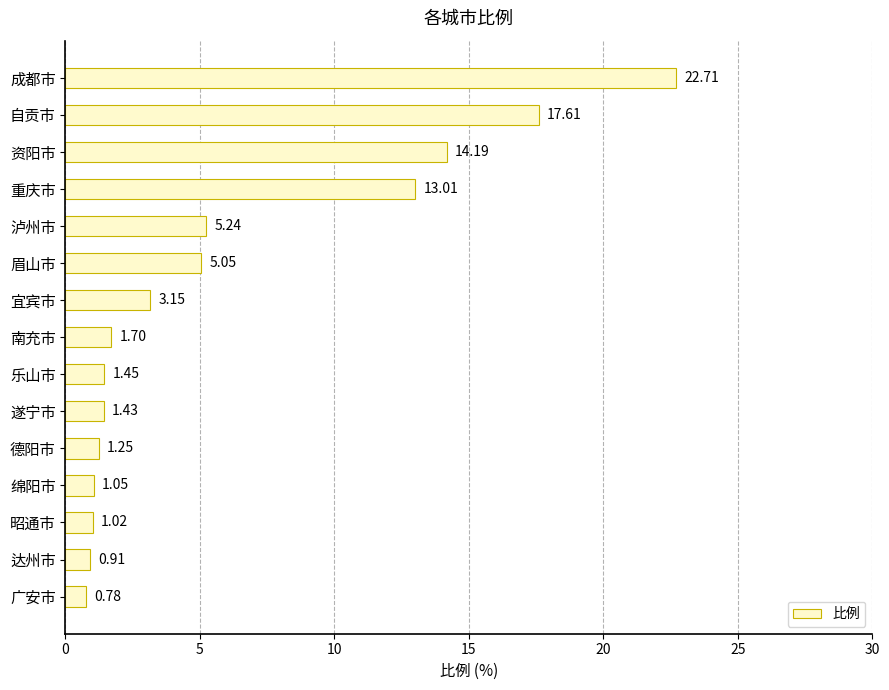

Which category has the lowest value across all series?

广安市